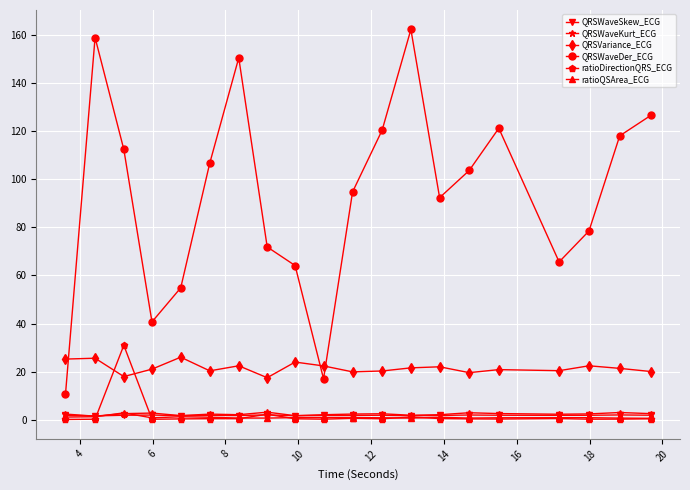

Which series has the widest spread of values?

QRSWaveDer_ECG